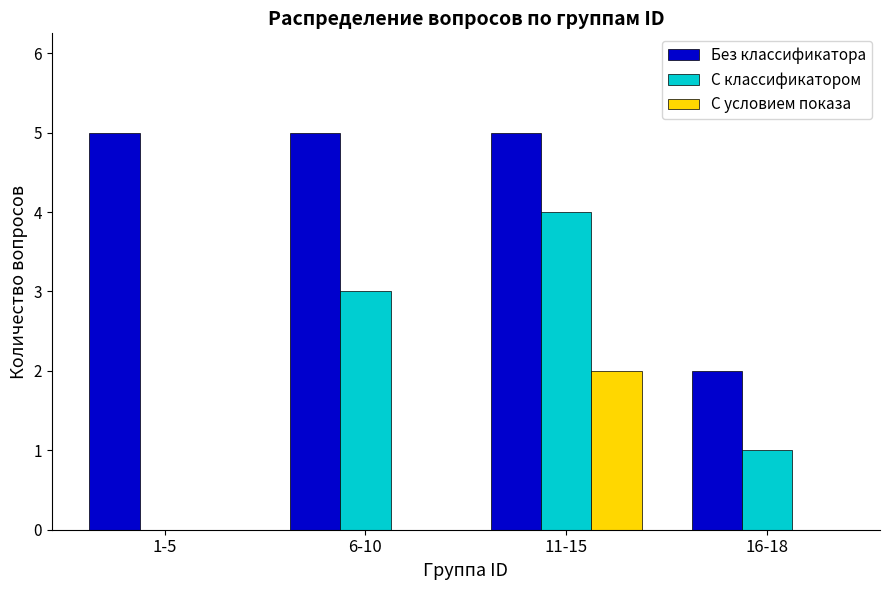

Are the bars horizontal?

No